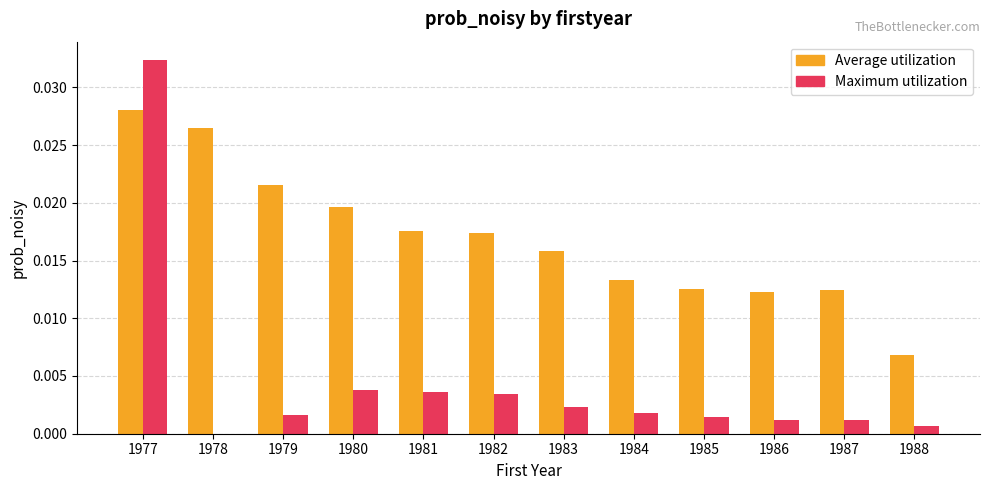

At which category is the sum across all series the highest?

1977